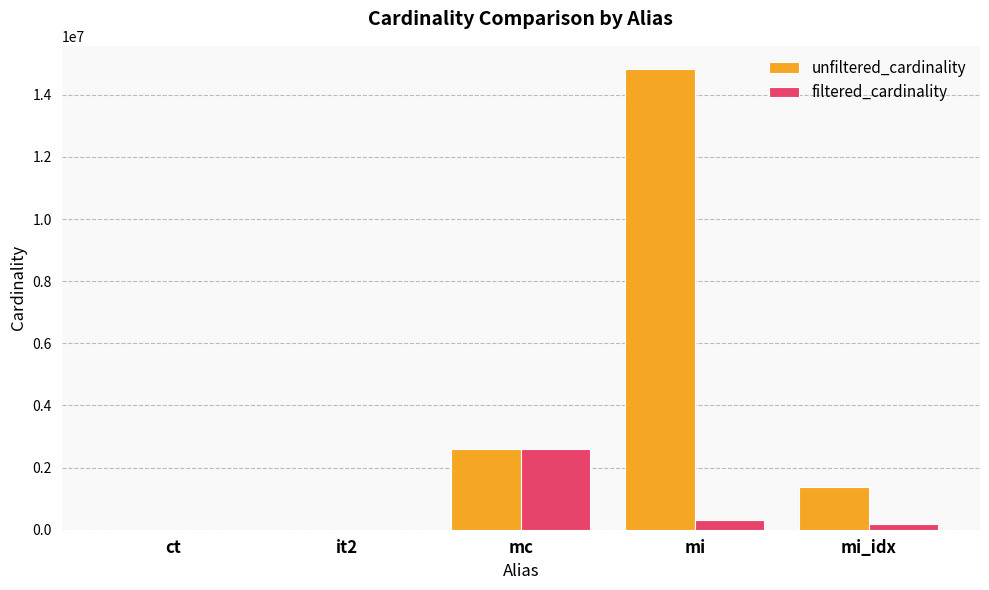

At which label does filtered_cardinality reach its peak?

mc